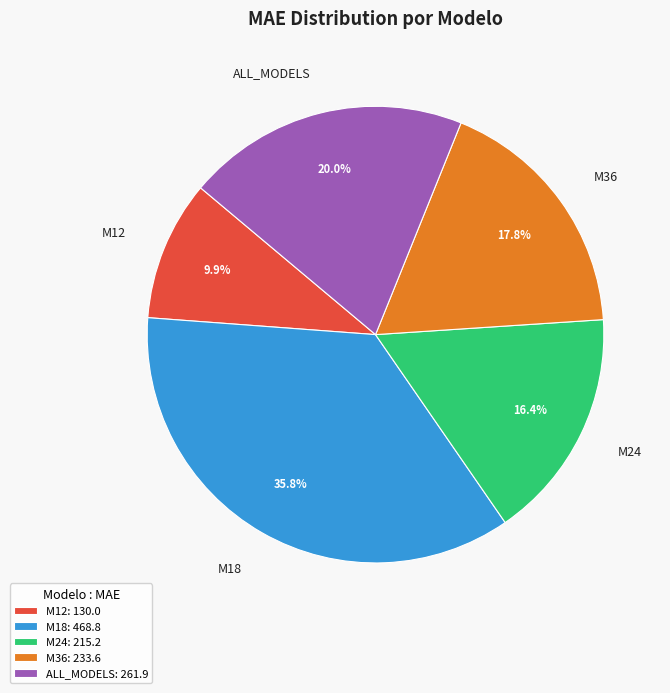

What is the largest slice in the pie chart?

M18